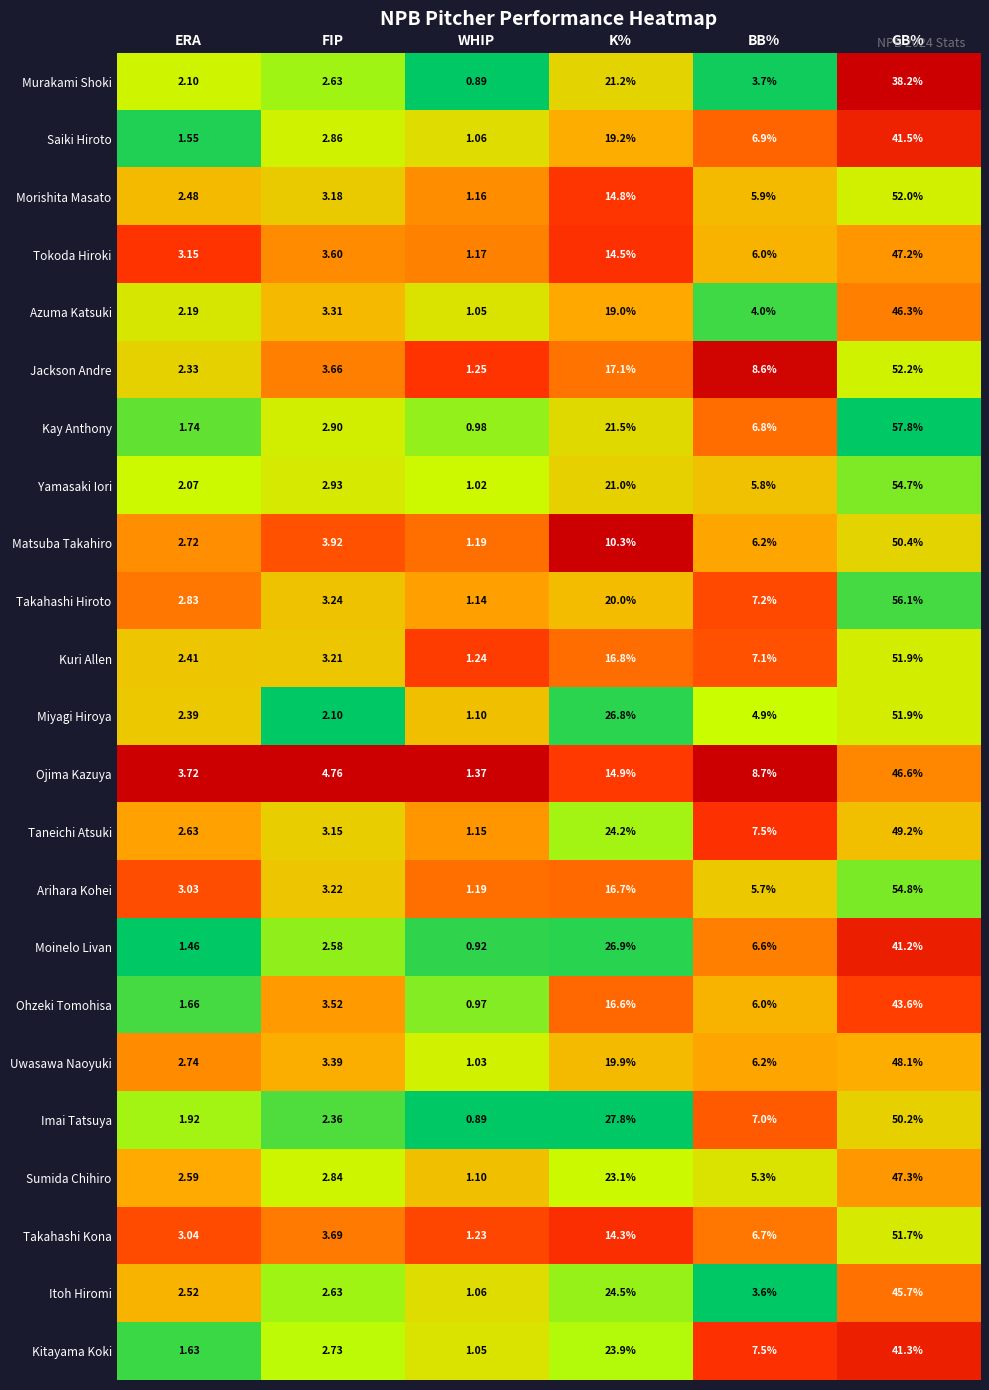

List the labels in order of Moinelo Livan value, largest first.

GB%, K%, BB%, FIP, ERA, WHIP